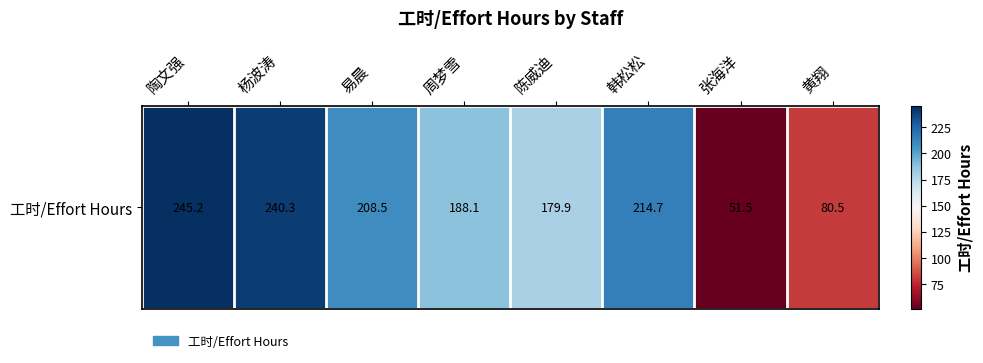

Rank the categories by value from highest to lowest.

陶文强, 杨波涛, 韩松松, 易晨, 周梦雪, 陈威迪, 黄翔, 张海洋